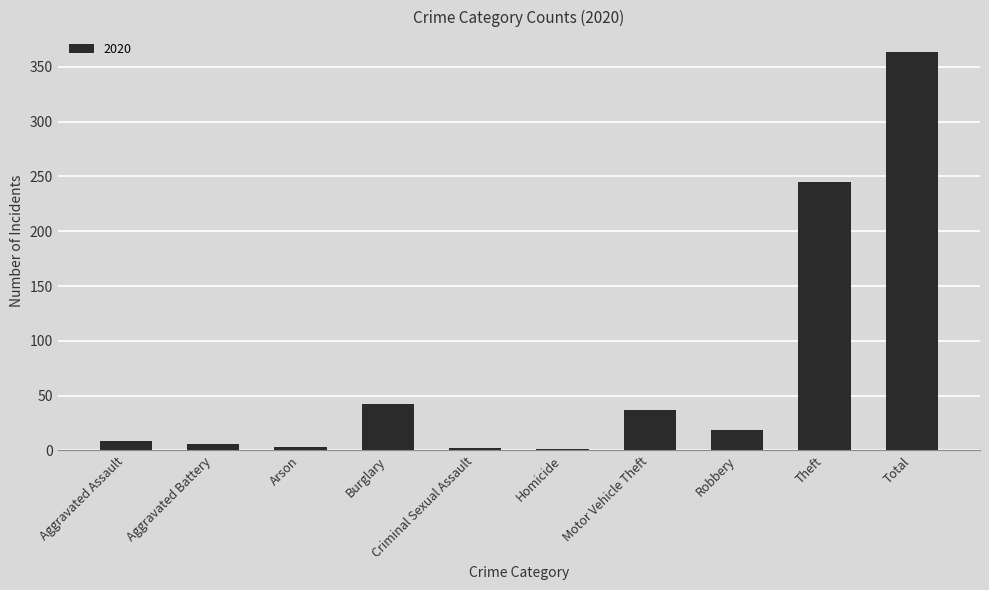

How many data points does each series have?

10